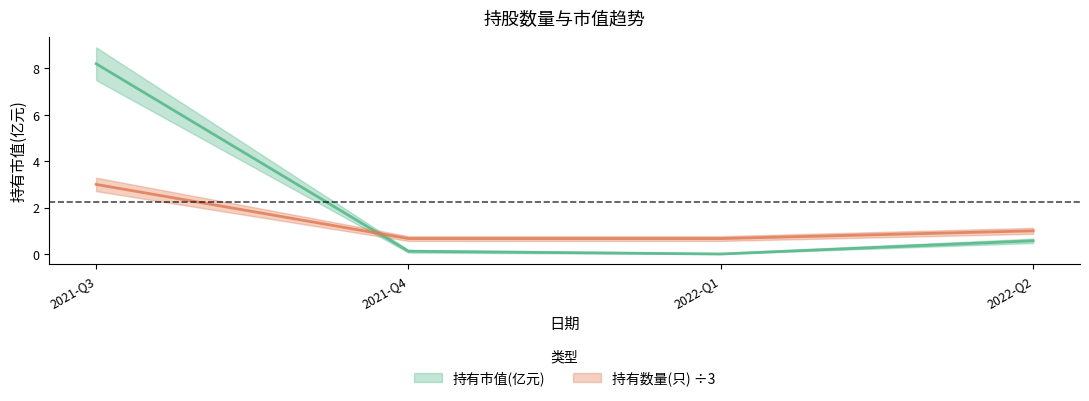

What are all the series names shown in the legend?

持有市值(亿元), 持有数量(只)